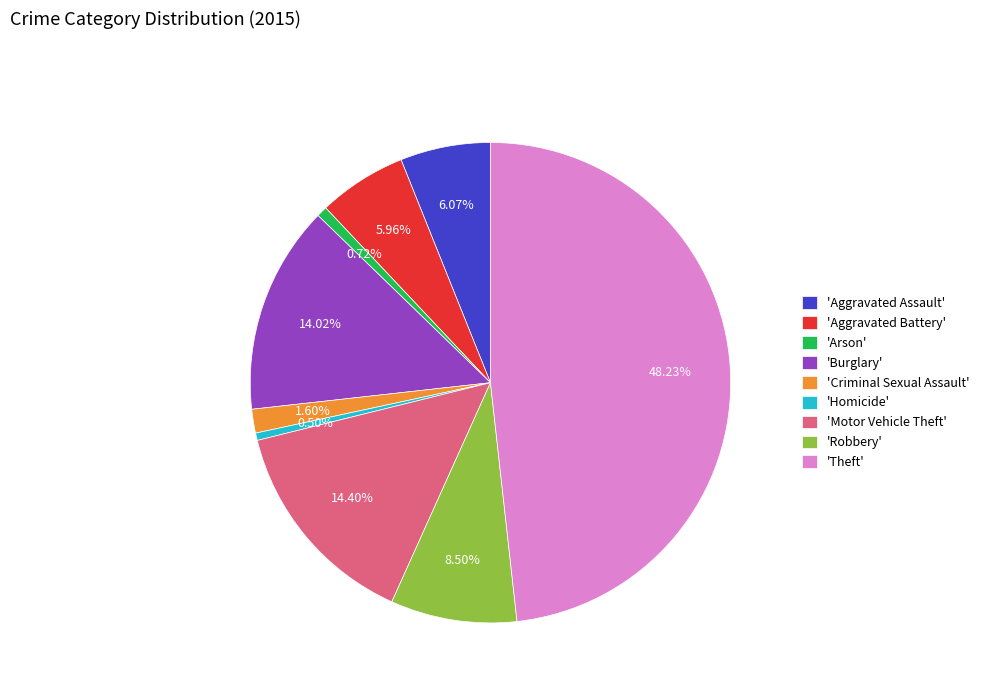

Which has a higher value, 'Motor Vehicle Theft' or 'Aggravated Battery'?

'Motor Vehicle Theft'